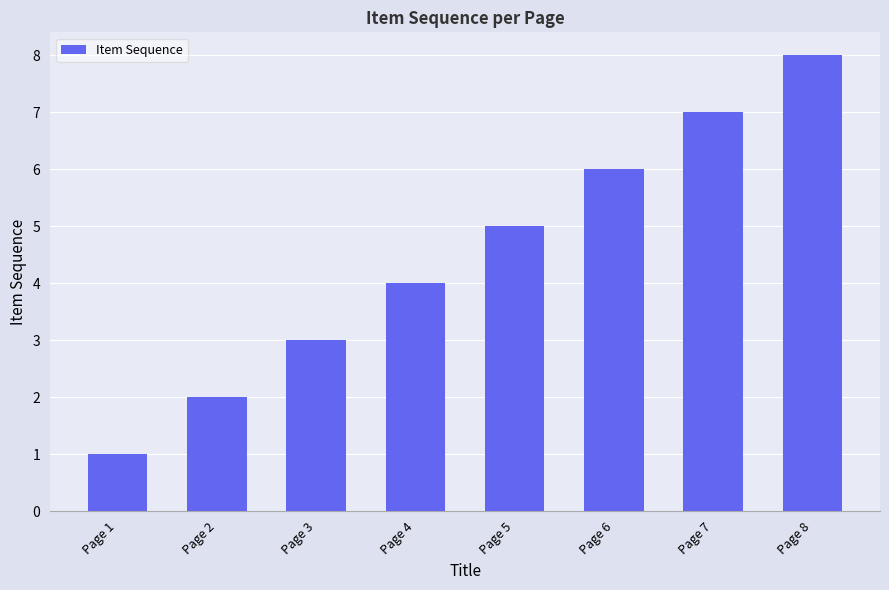

Are the bars horizontal?

No